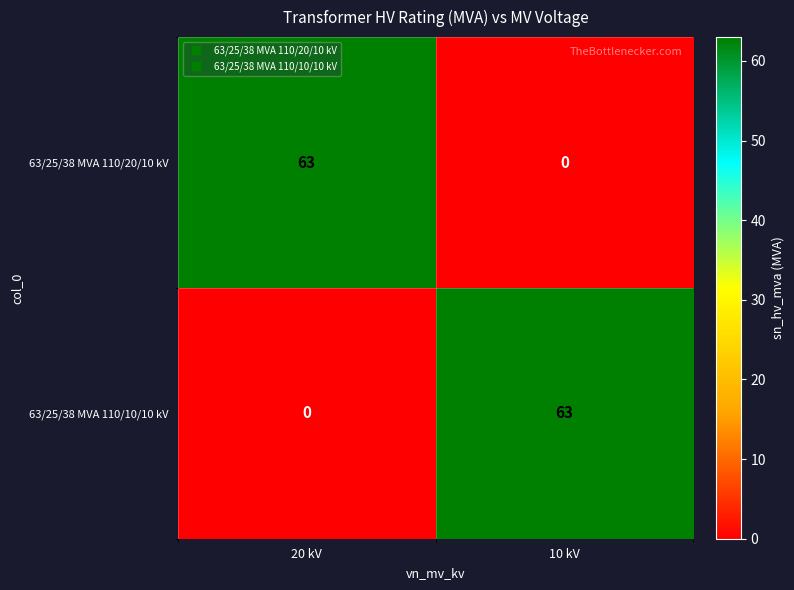

Rank the categories by 63/25/38 MVA 110/10/10 kV value from highest to lowest.

10 kV, 20 kV